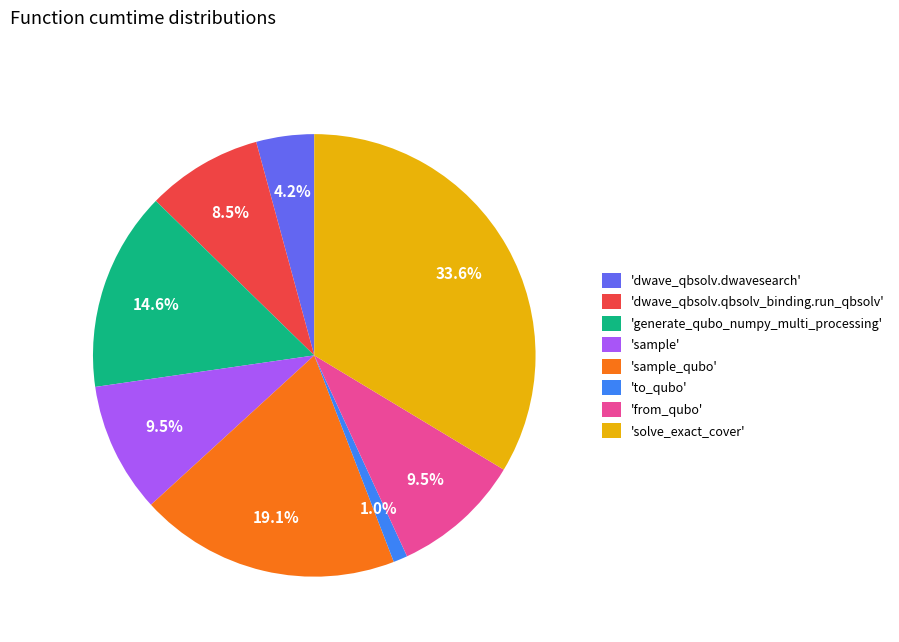

Which category has the biggest portion of the pie?

'solve_exact_cover'